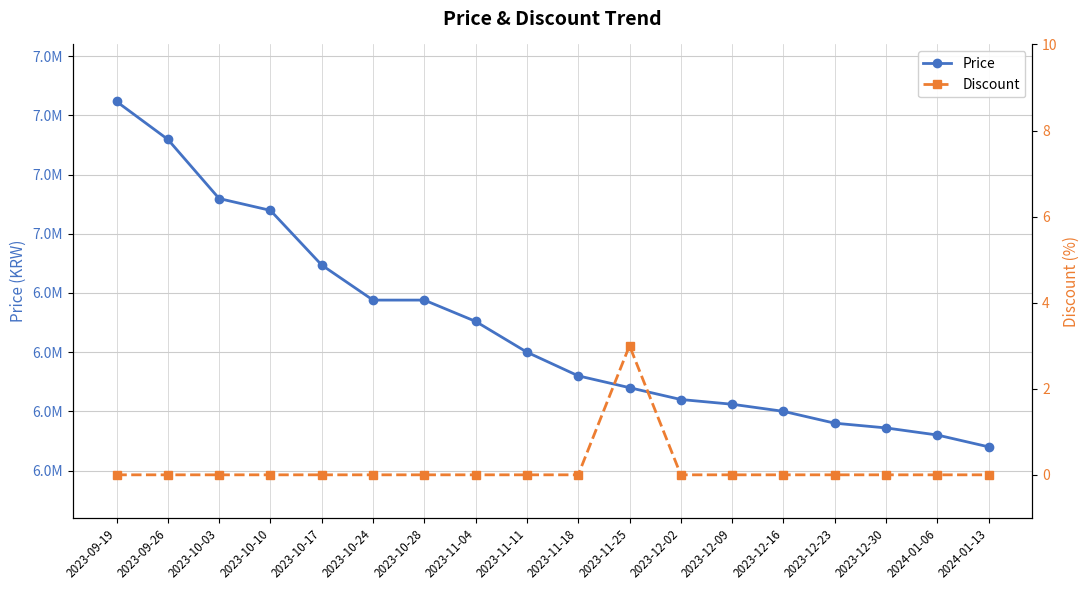

True or false: Discount and Price cross at least once.

False